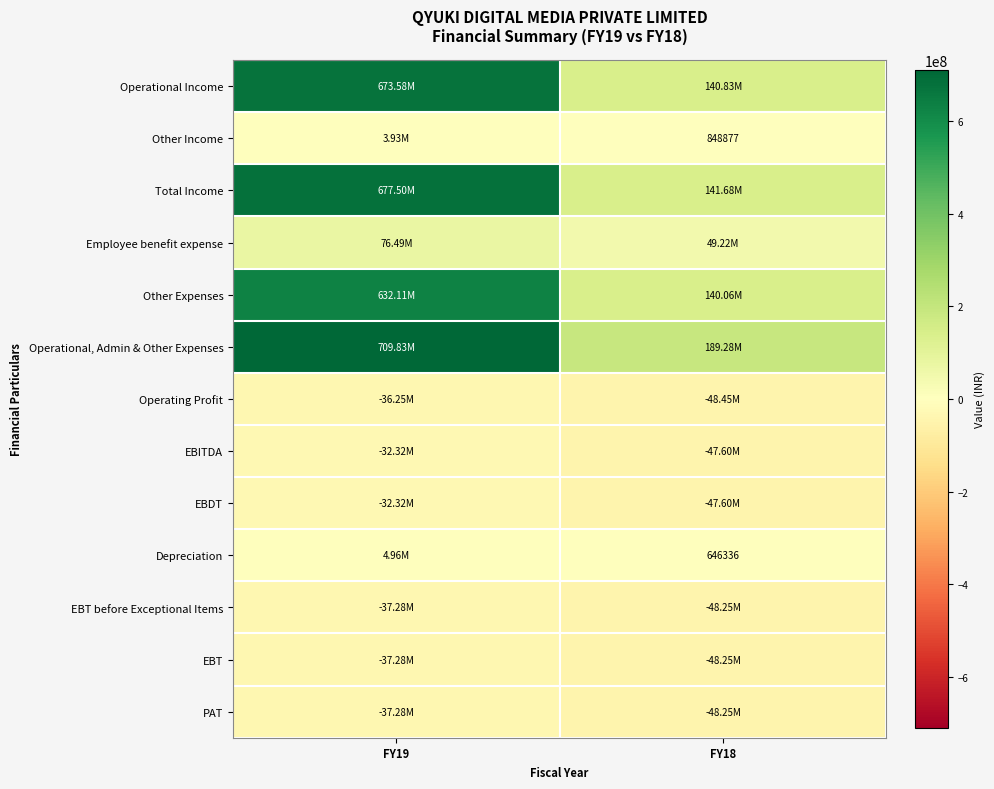

How many Depreciation values are between 646336 and 4957229?

2